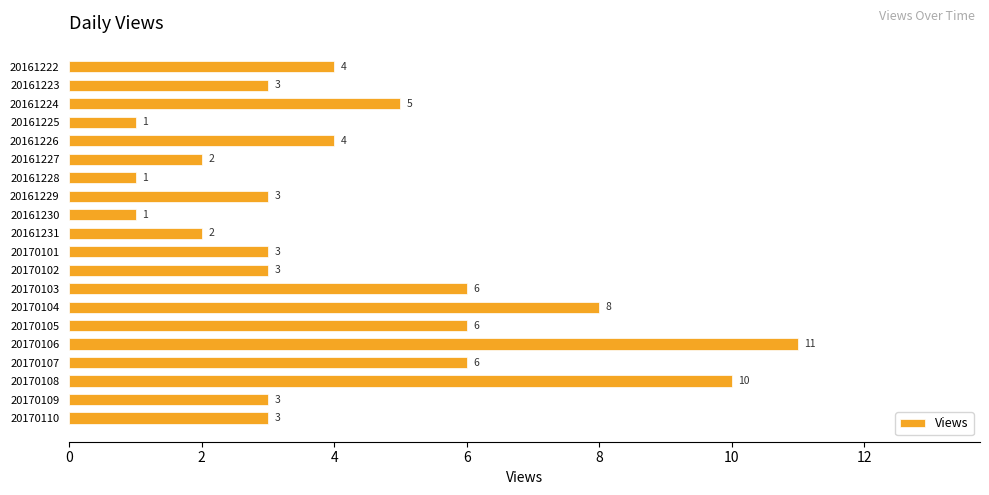

Does the chart contain any negative values?

No